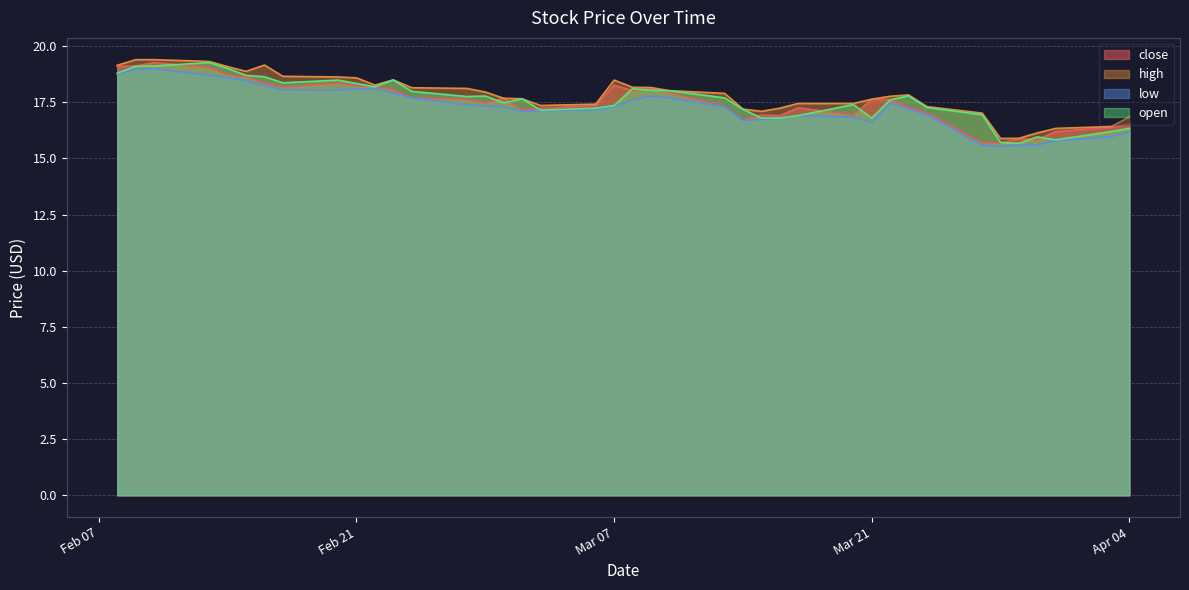

The low series shows 17.2 at 2023-03-06. True or false?

True